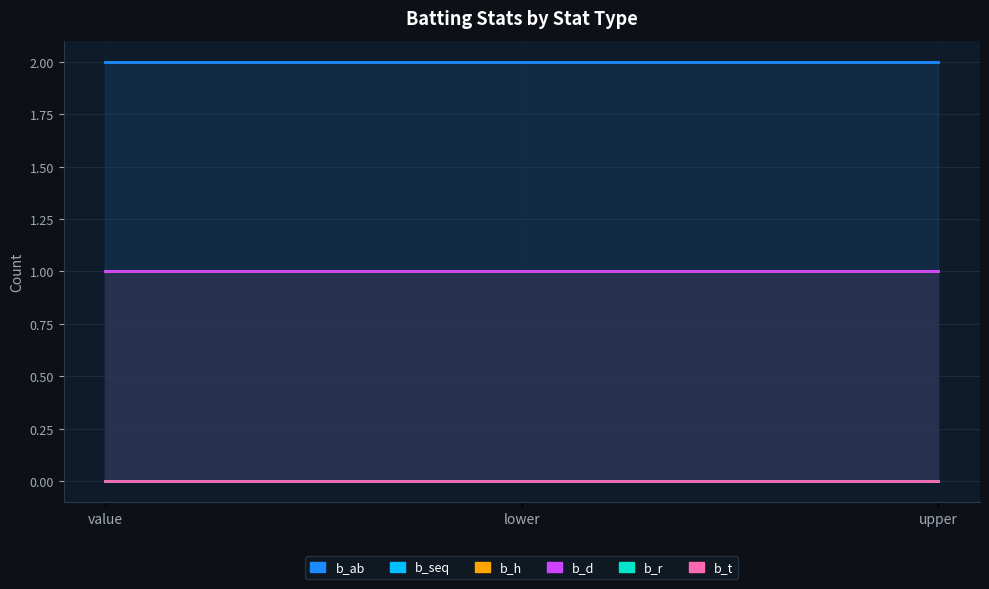

At upper, list the series in order from largest to smallest.

b_ab, b_seq, b_h, b_d, b_r, b_t